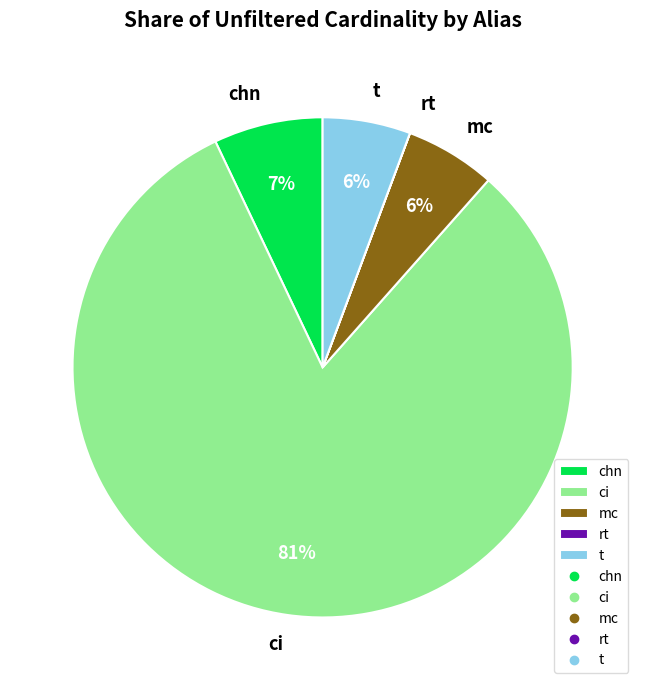

Which slice is the largest?

ci